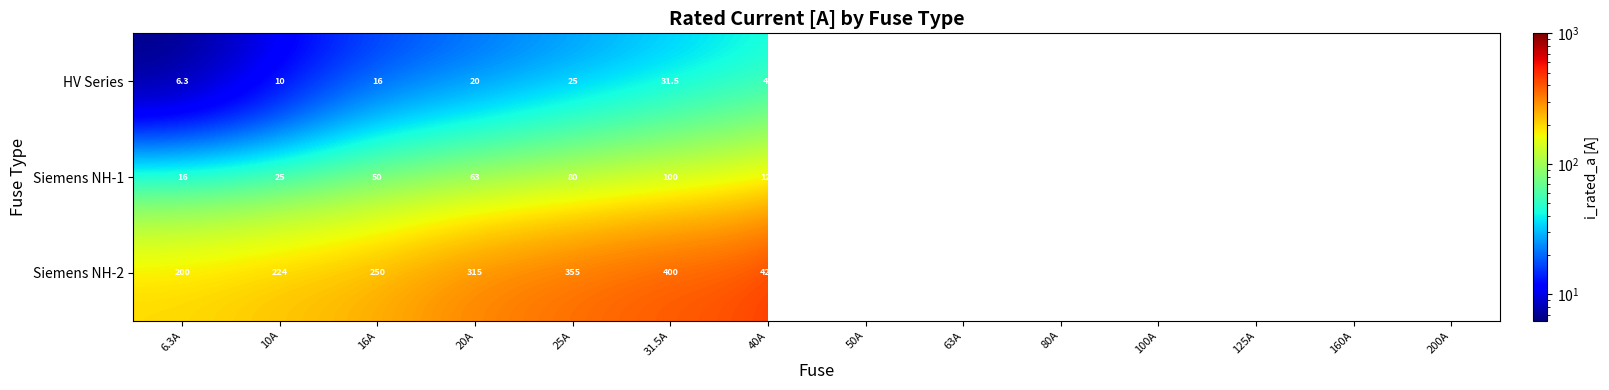

Between 200A and 125A, which is larger?

200A